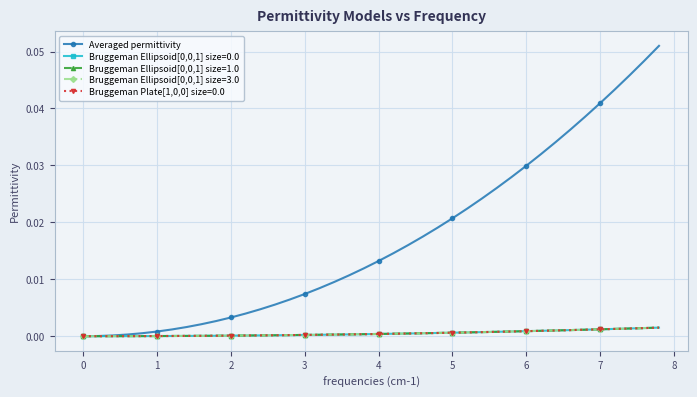

Which series has the widest spread of values?

Averaged permittivity